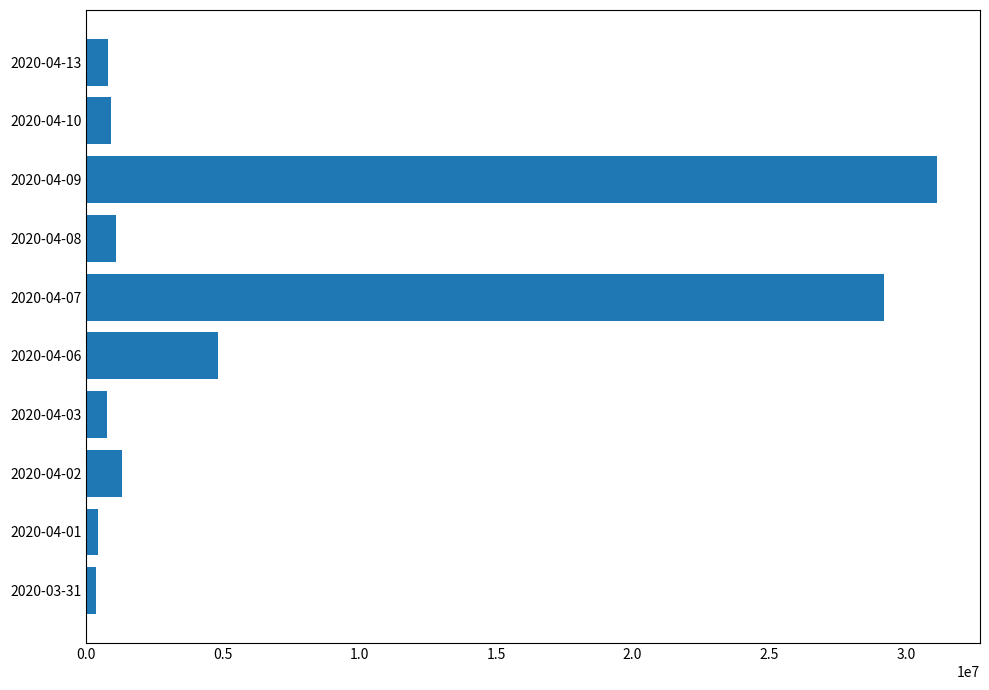

What is the difference between the second highest and minimum values?

28835600